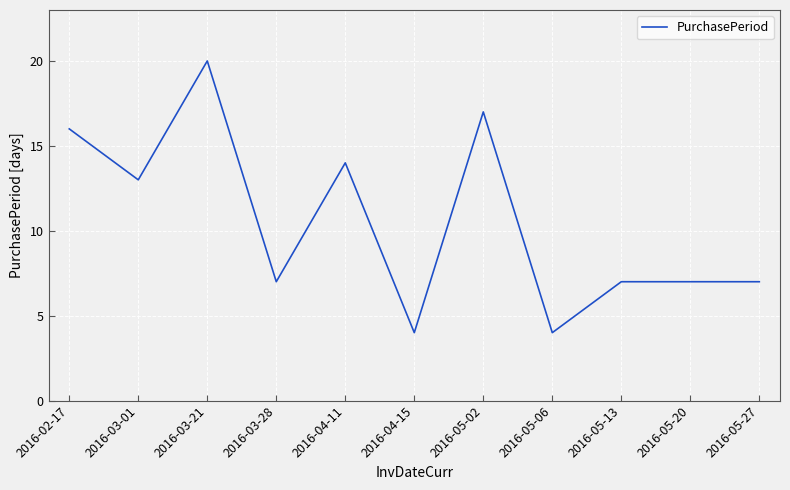

What position from the right is 2016-05-13?

3